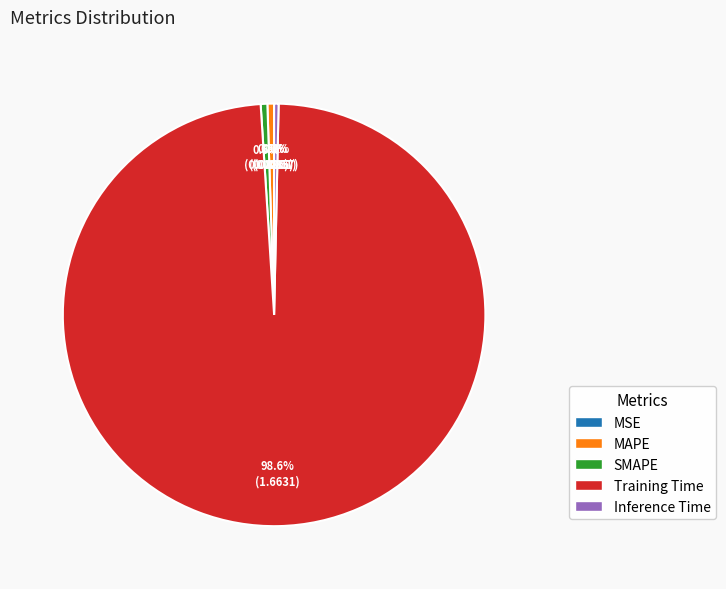

Do MAPE and Training Time together represent more than half of the pie?

Yes